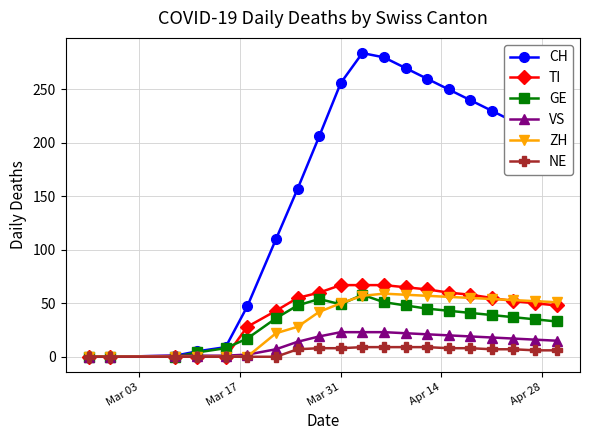

At how many categories does at least one series exceed 93?

14